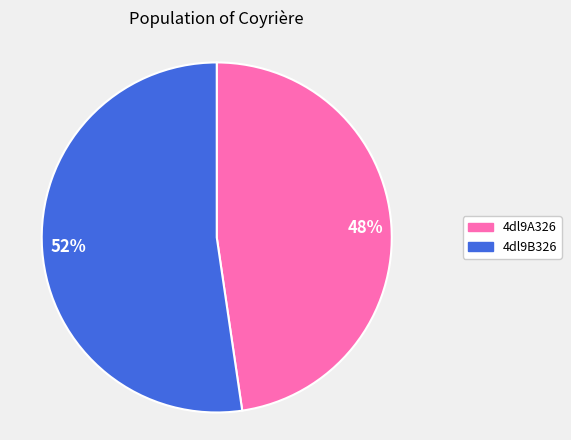

Which category accounts for the majority?

4dl9B326